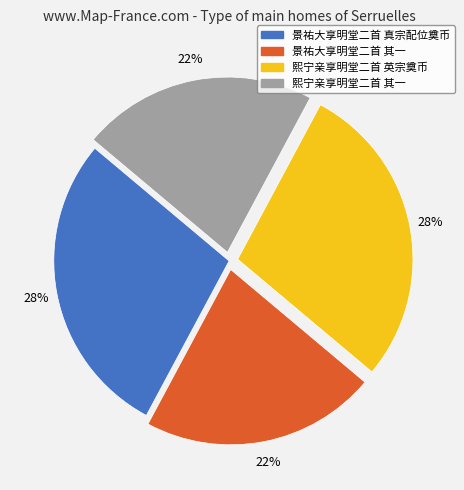

What percentage is the 景祐大享明堂二首 真宗配位奠币 slice, to the nearest percent?

28%